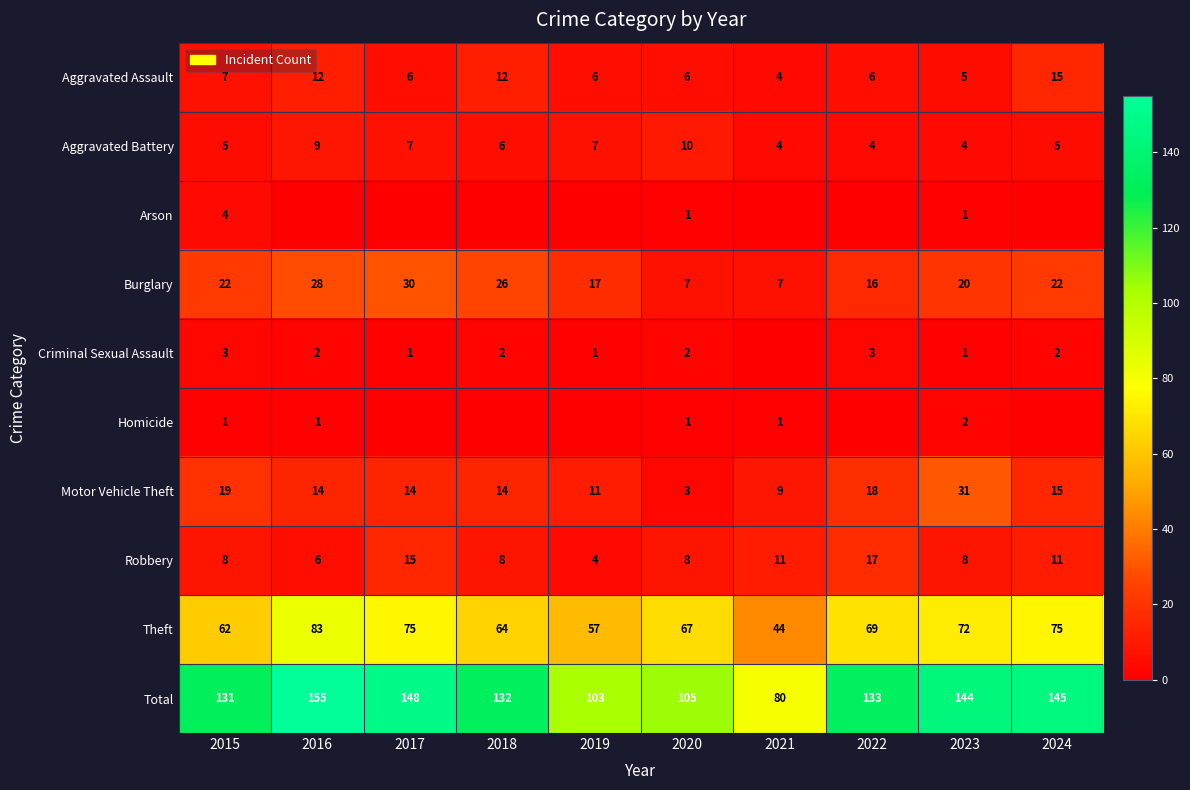

What is the average value of the Aggravated Assault series?

8